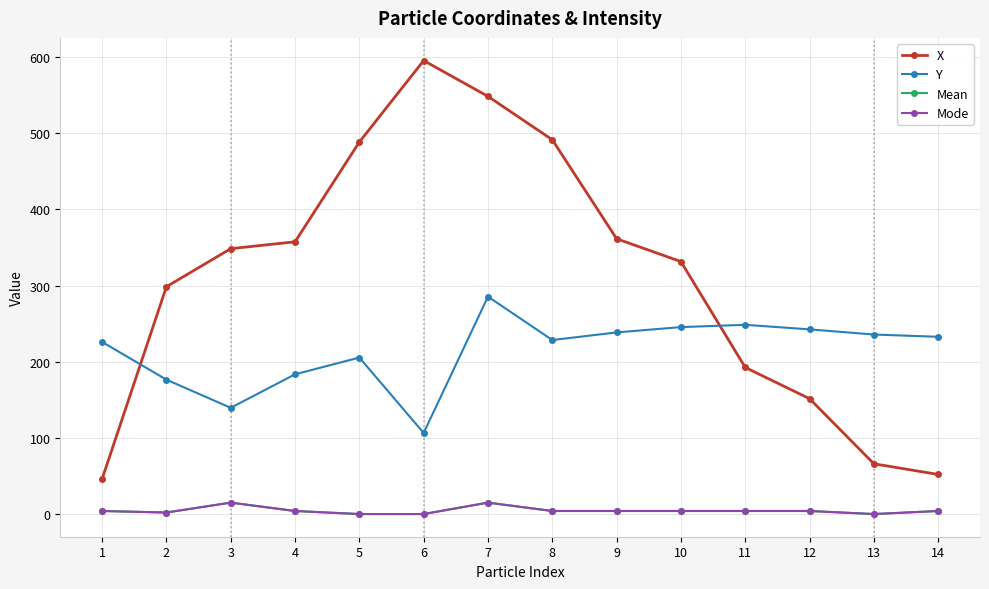

Is this an area chart (filled region under the line)?

No